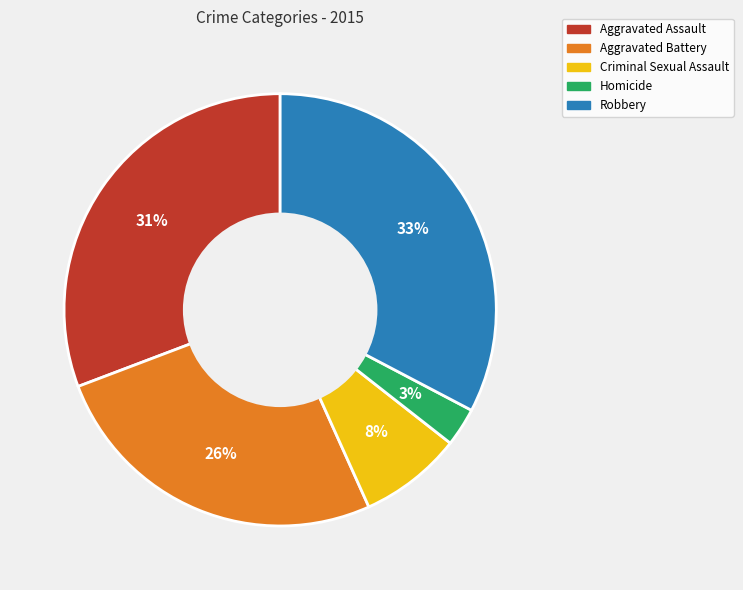

To the nearest percent, what is the average slice percentage?

20%